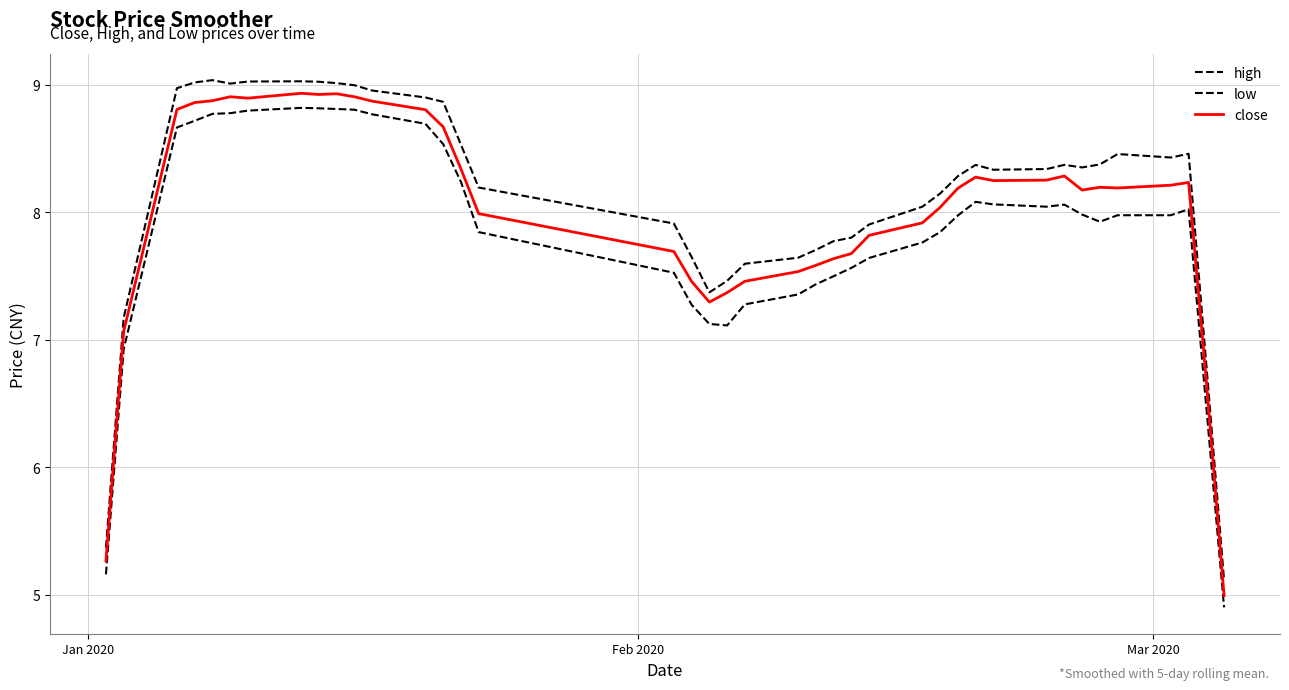

How many values in the low series exceed 7?

36